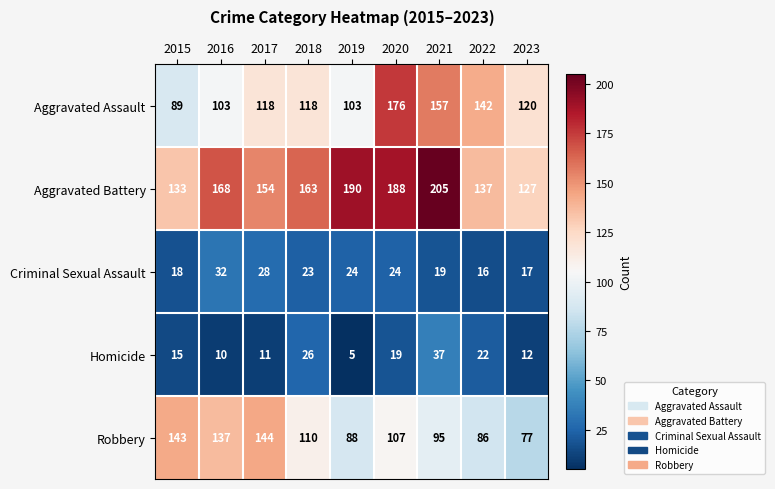

How many data points in Aggravated Assault are less than 118?

3